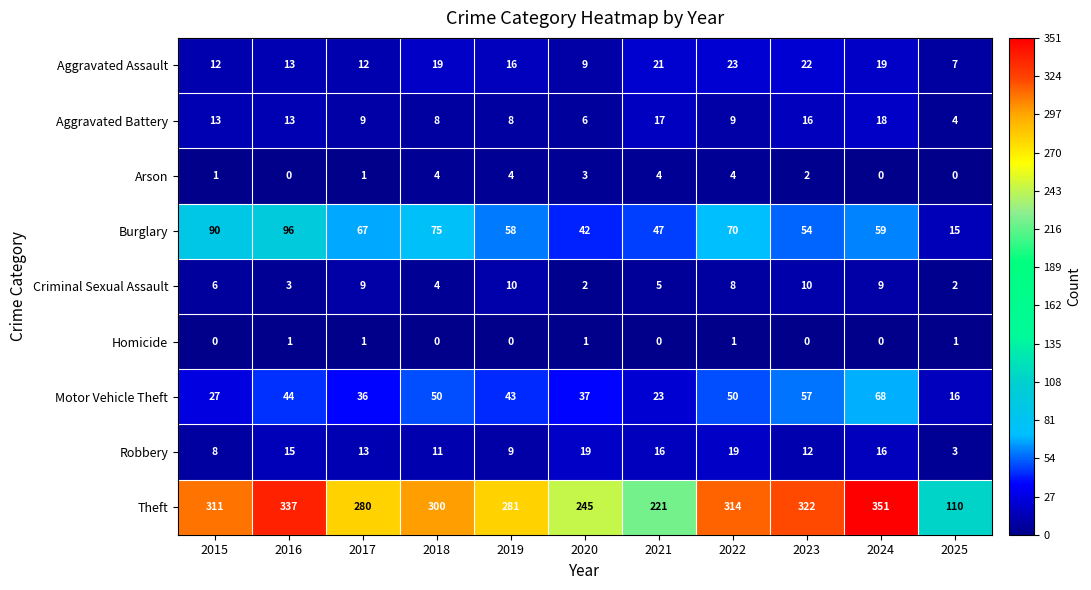

The Aggravated Battery series shows 2 at 2020. True or false?

False